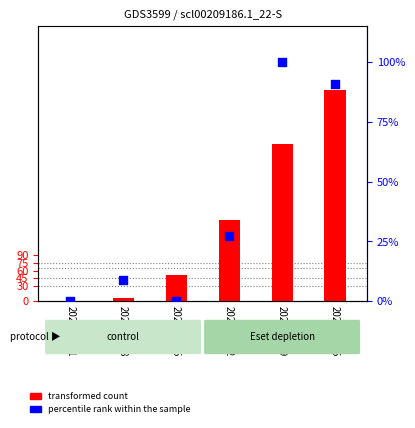

Which series contains the highest Y value?

transformed count